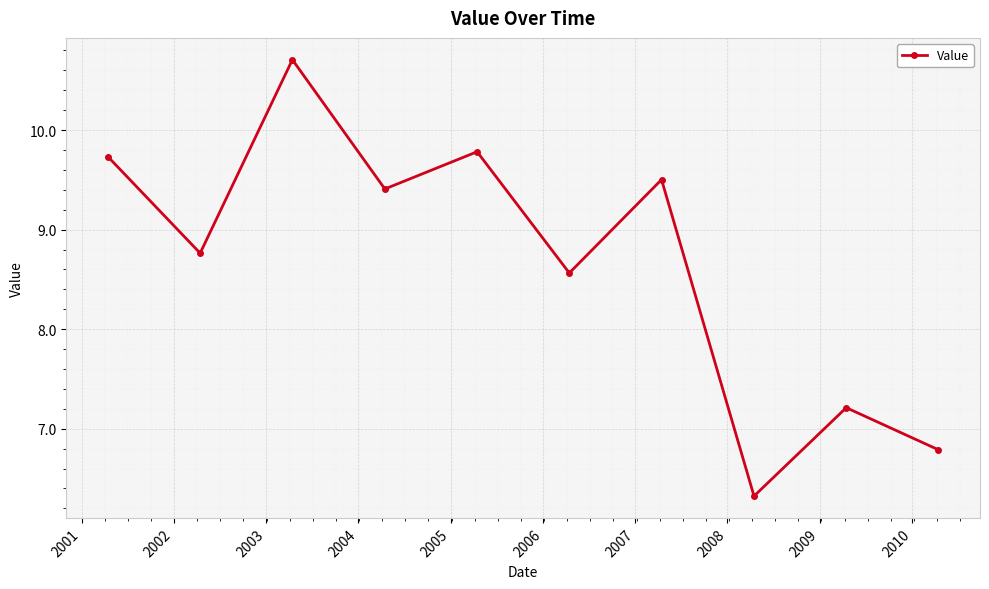

Does the chart display data point markers on the line(s)?

Yes